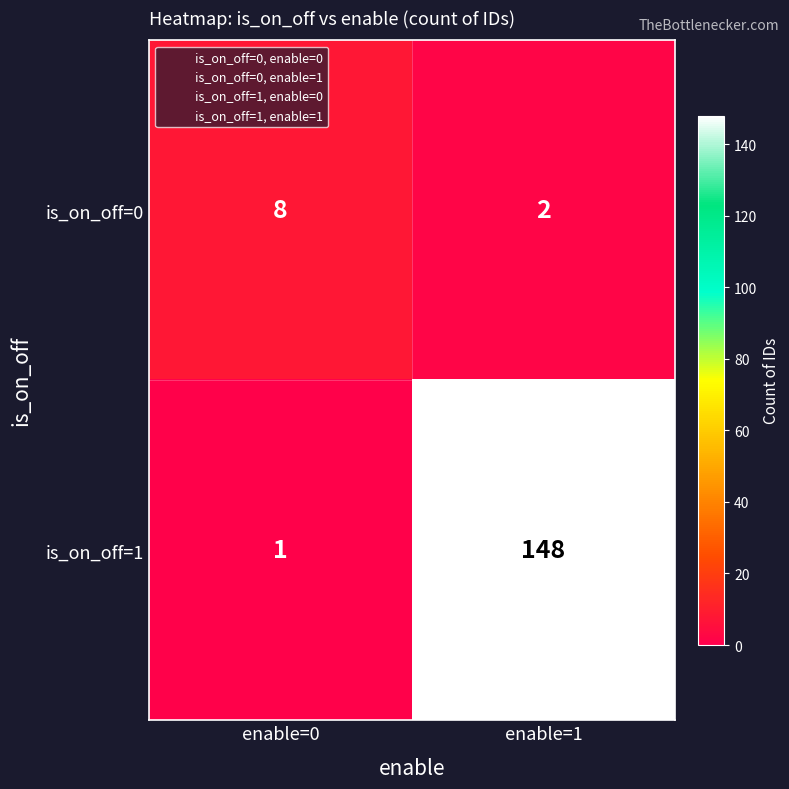

What is the difference between the highest and lowest values at enable=1?

146